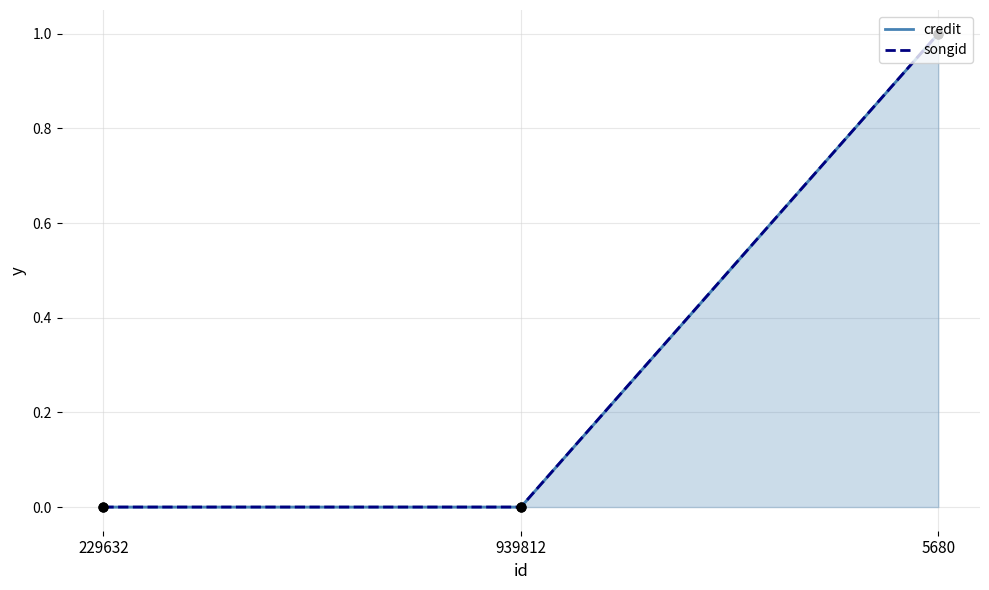

What are all the series names shown in the legend?

credit, songid